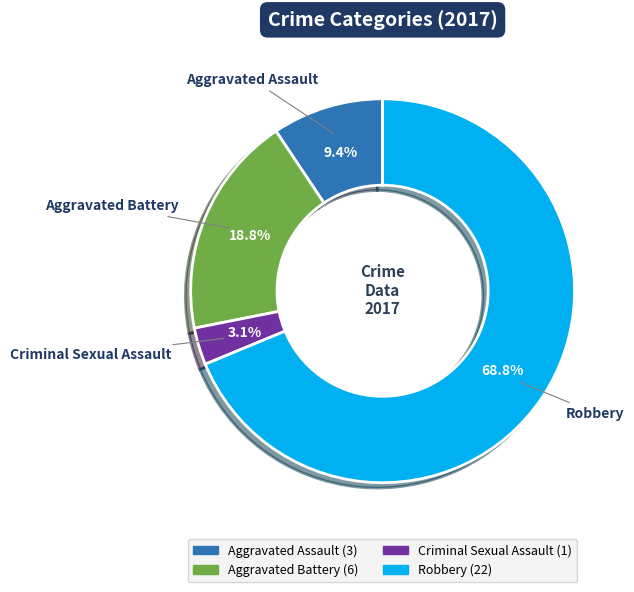

Which has a higher value, Robbery or Aggravated Battery?

Robbery